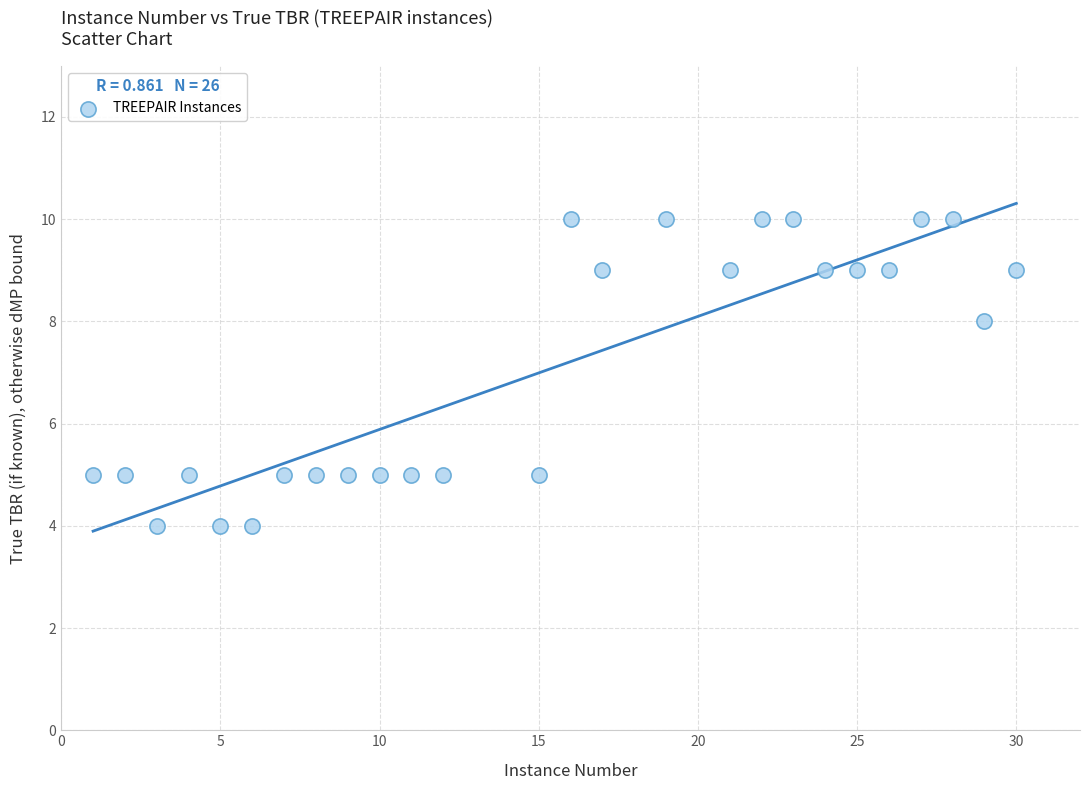

What is the range of X values (max minus min)?

29